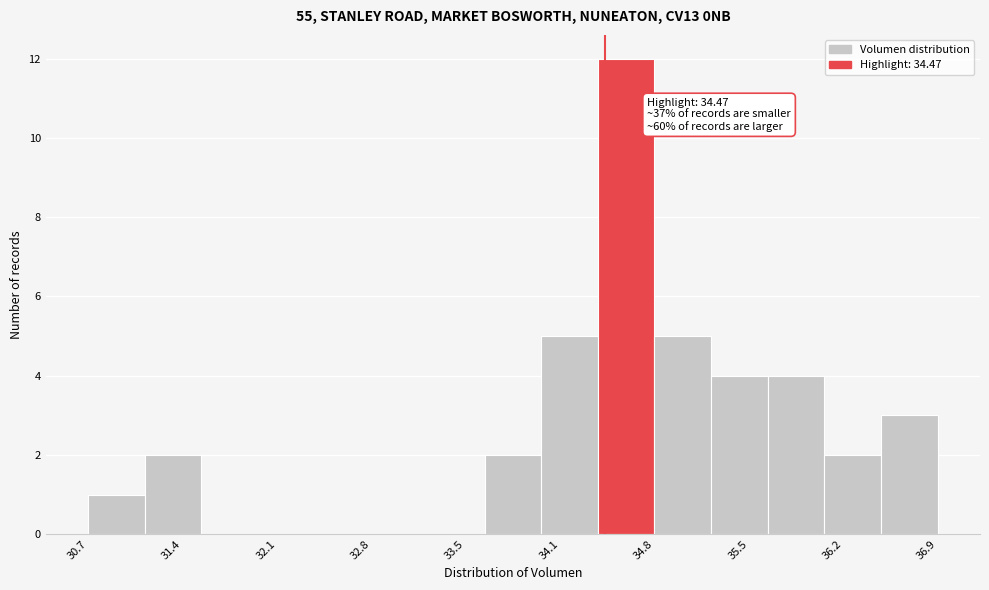

Over which range of the x-axis is the bar tallest?

34.4 to 34.8